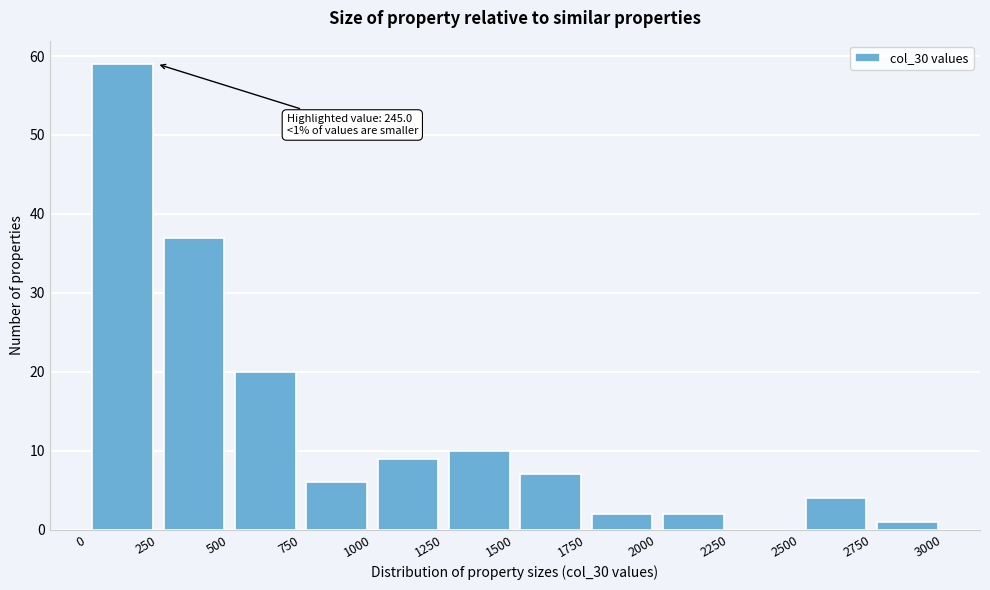

Which range on the x-axis has the tallest bar?

0 to 250